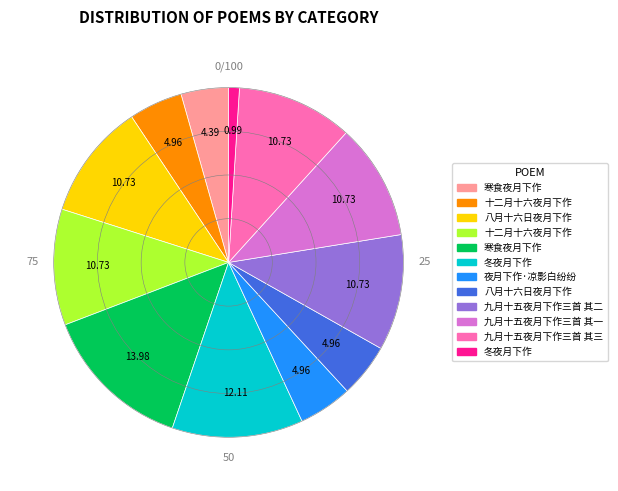

Is there a majority slice in this chart?

No